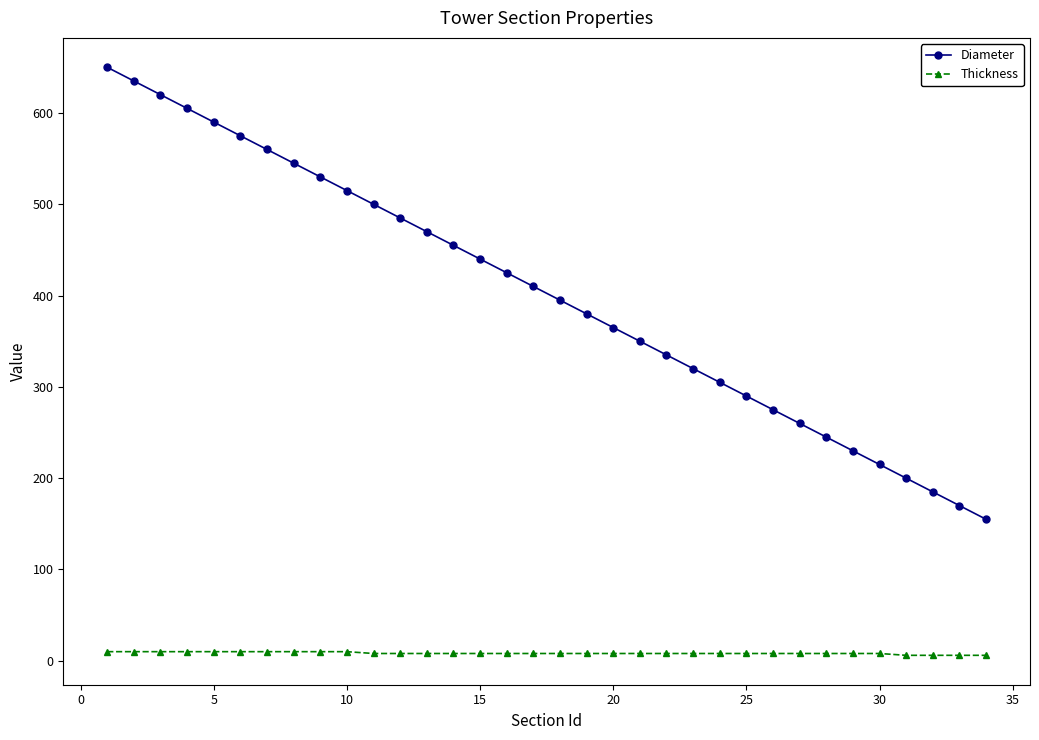

What is the greatest value displayed?

650